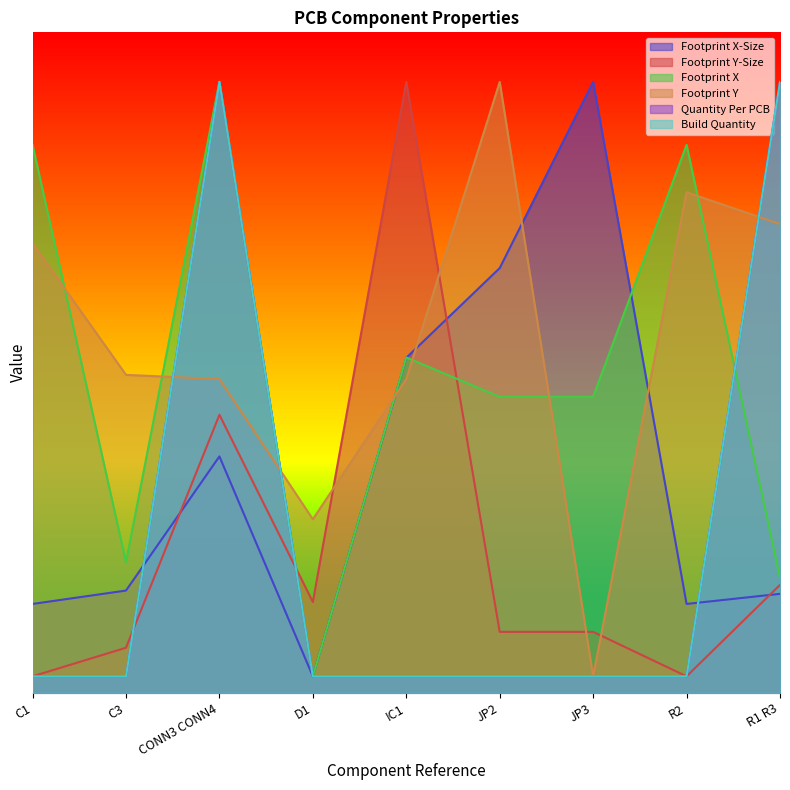

What is the minimum value shown in the chart?

0.5